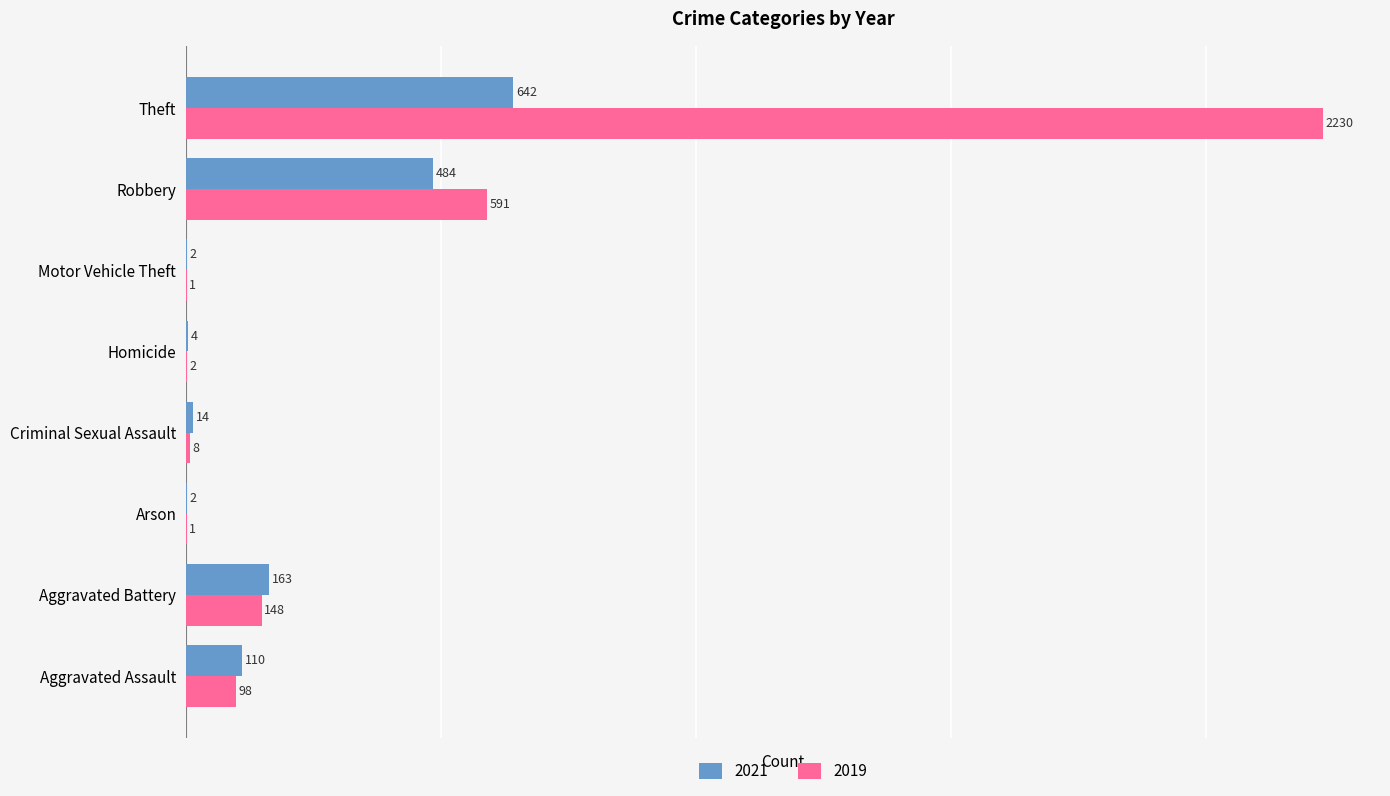

What is the total value across all series at Homicide?

6